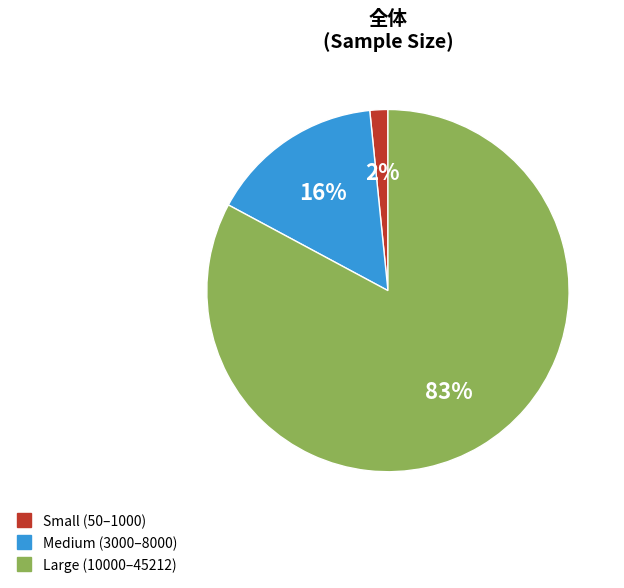

Is there any slice that represents more than half of the pie?

Yes